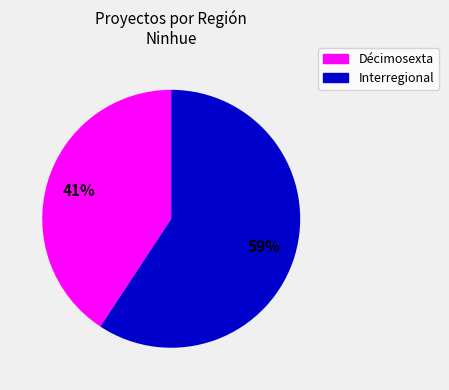

Approximately how many times larger is the value at Décimosexta compared to Interregional?

0.7